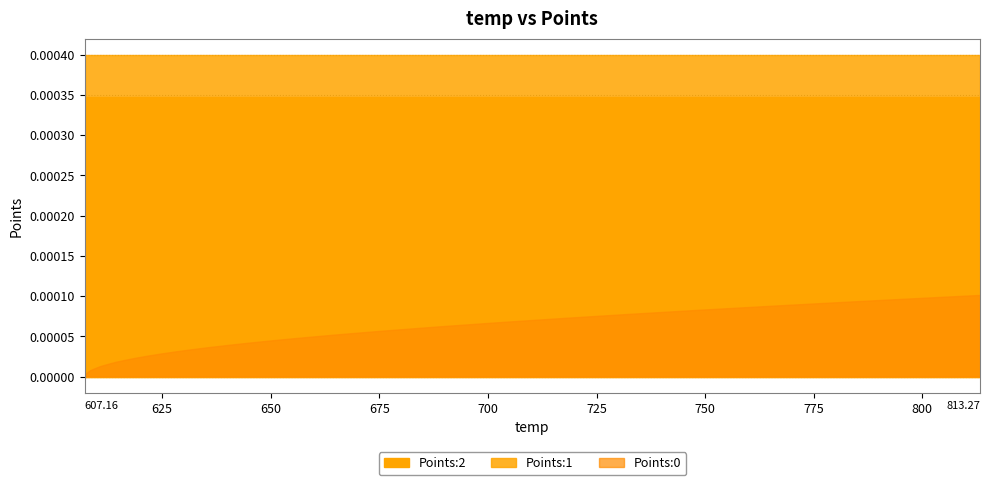

Is it true that Points:2 equals 0.0 at 28?

False